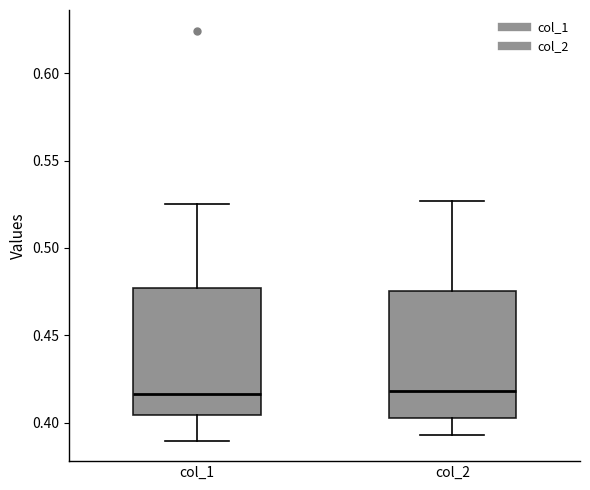

Where is the lower edge of the box for col_2 on the y-axis? The values are not printed on the chart, so give them approximately, as read against the axis.

0.400